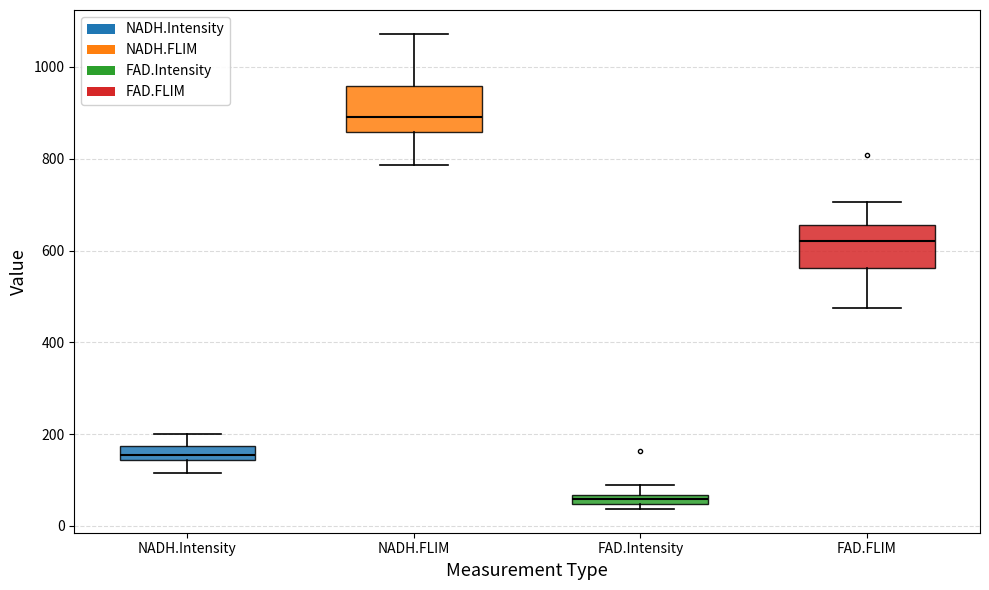

Which box's median line is the lowest?

FAD.Intensity